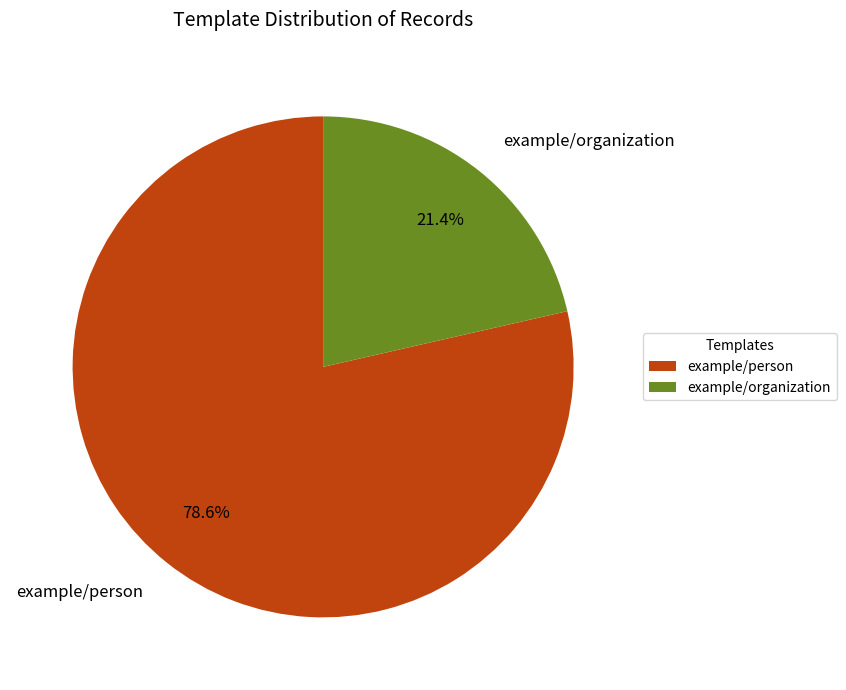

How many slices are in this pie chart?

2